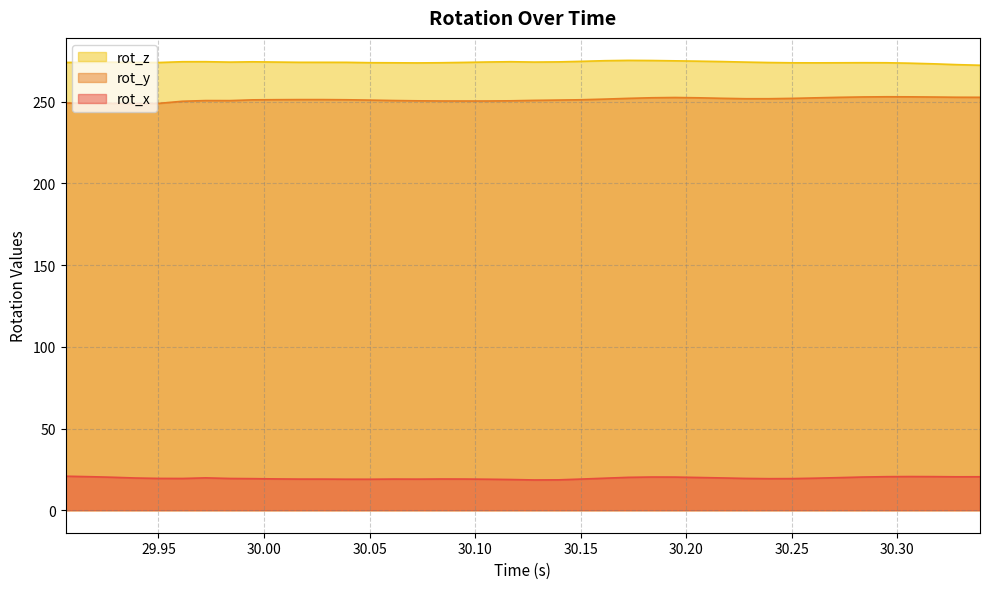

What value does the rot_y series have at 30.22805?

251.9